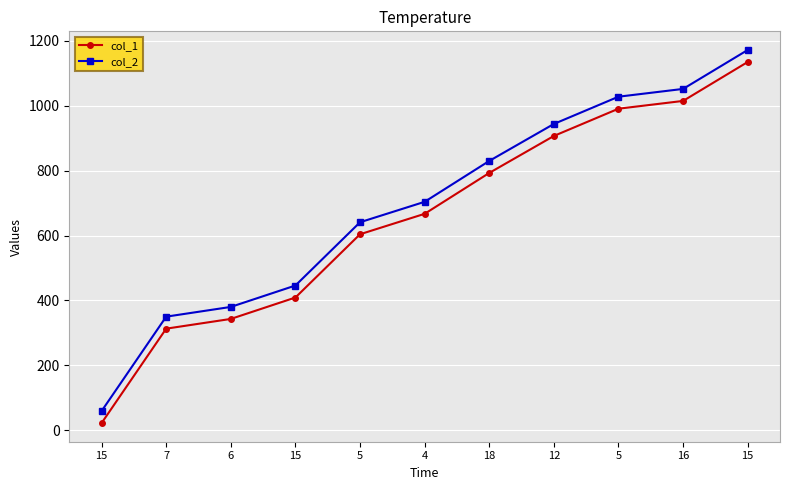

What is the sum of all col_2 values?

7606